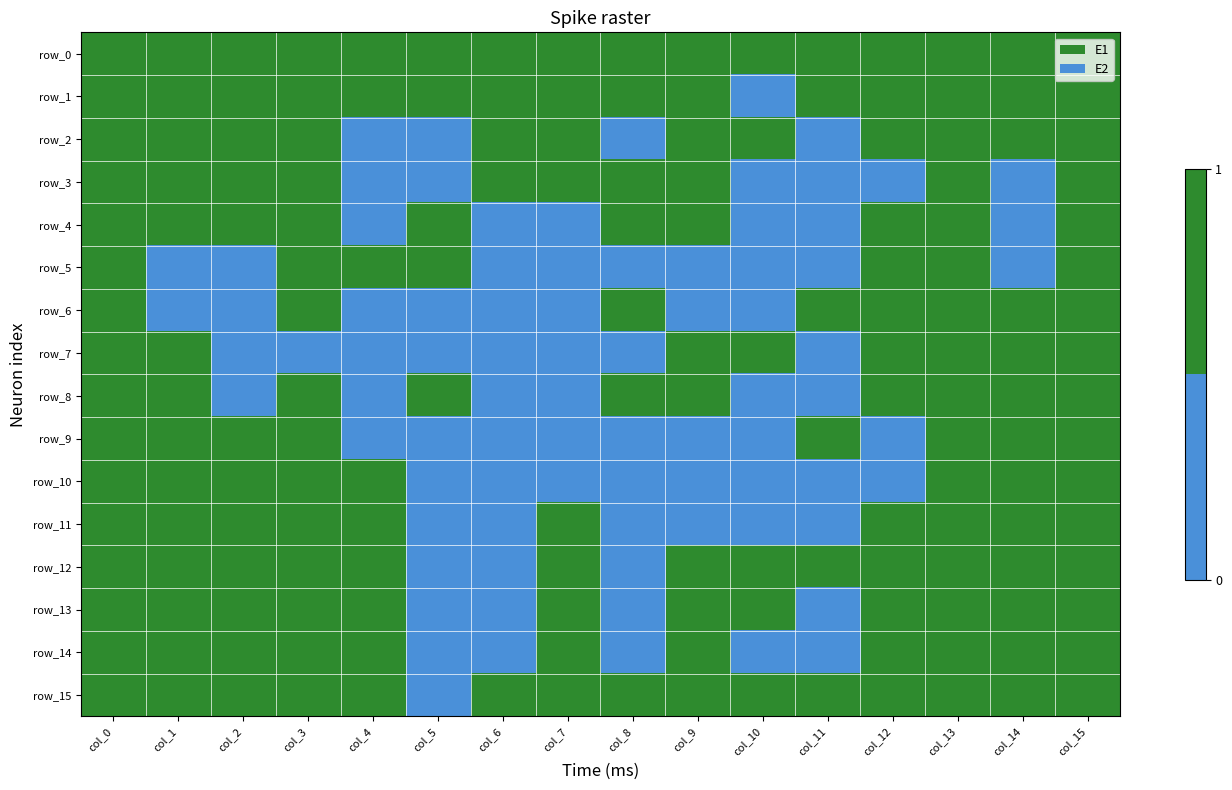

Between col_8 and col_14, which series saw the biggest shift?

row_2